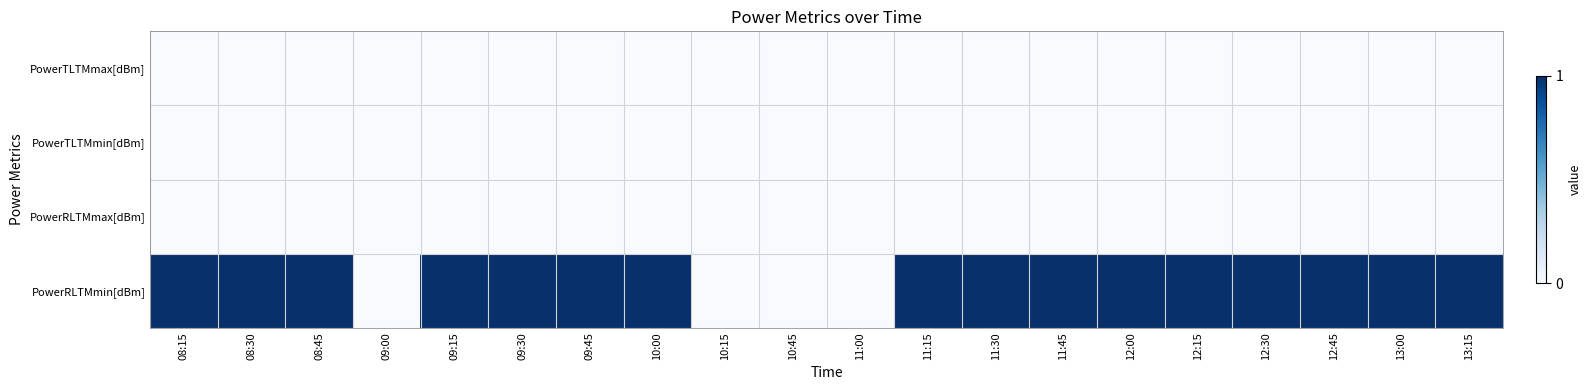

At 09:30, list the series in order from smallest to largest.

PowerTLTMmax[dBm], PowerTLTMmin[dBm], PowerRLTMmax[dBm], PowerRLTMmin[dBm]